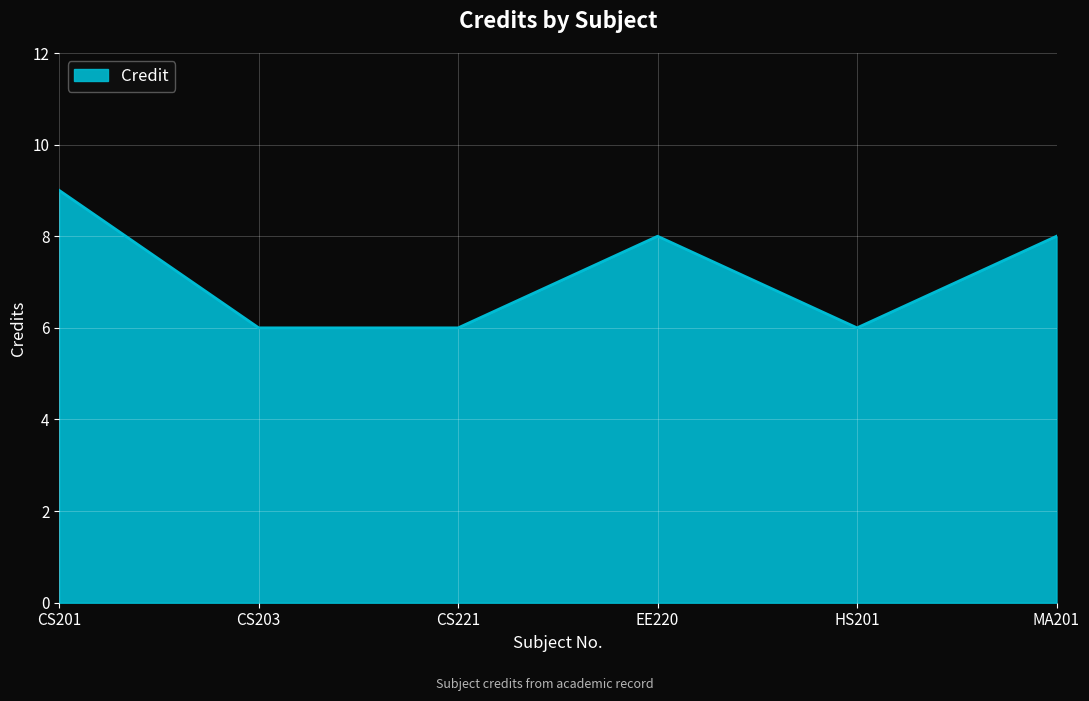

The chart shows a value of 9 at CS201. True or false?

True